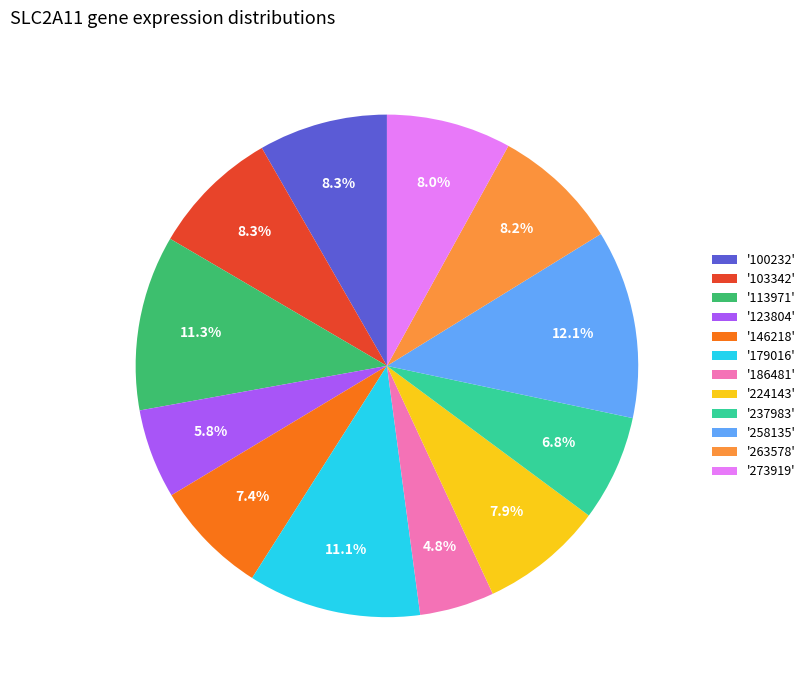

What is the ratio of the value at '224143' to the value at '237983'?

1.2